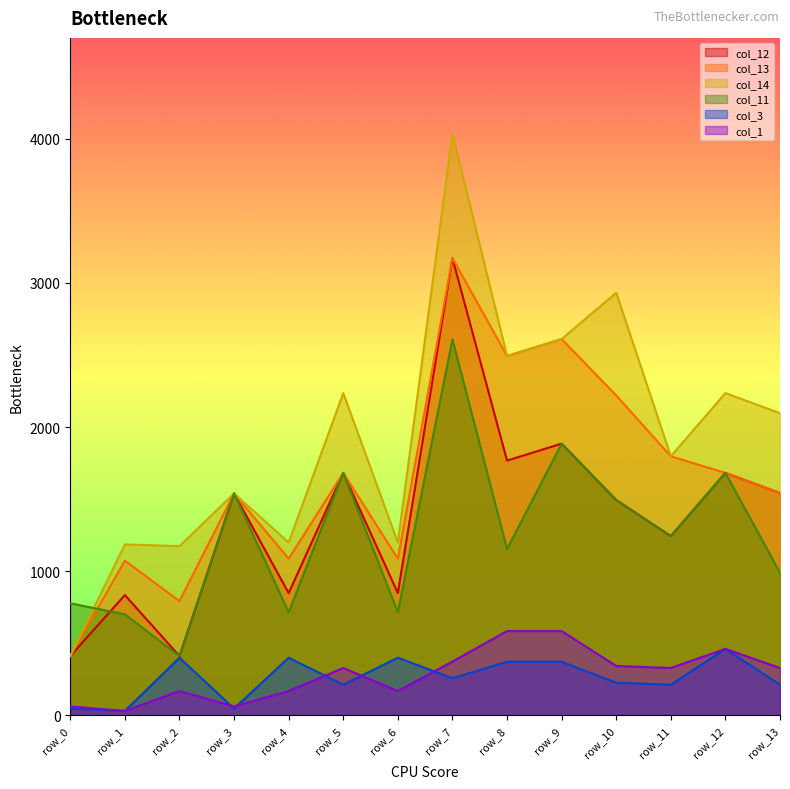

At which category is the sum across all series the highest?

row_7